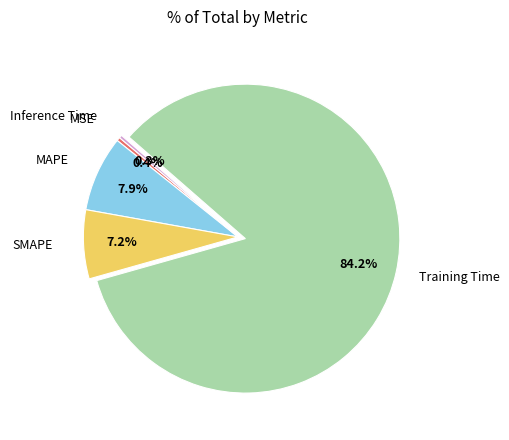

Is there a majority slice in this chart?

Yes